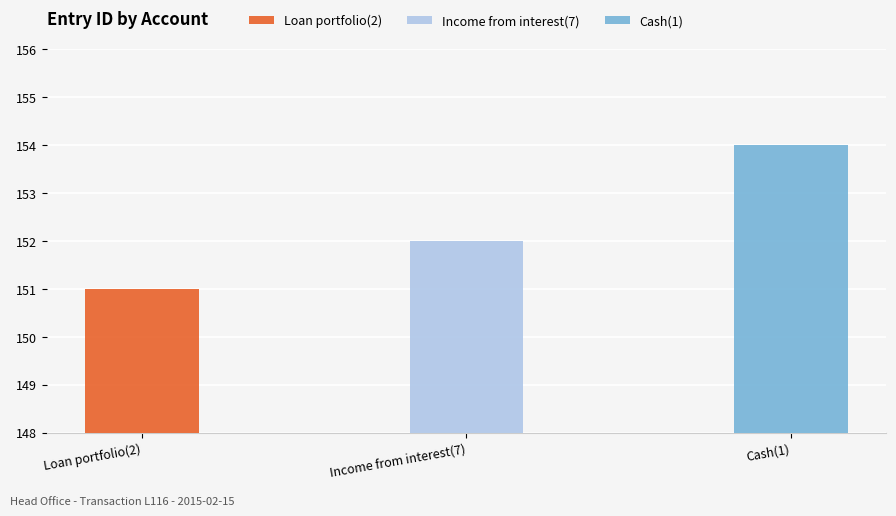

Reading left to right, list all the values displayed in this chart.

151	152	154